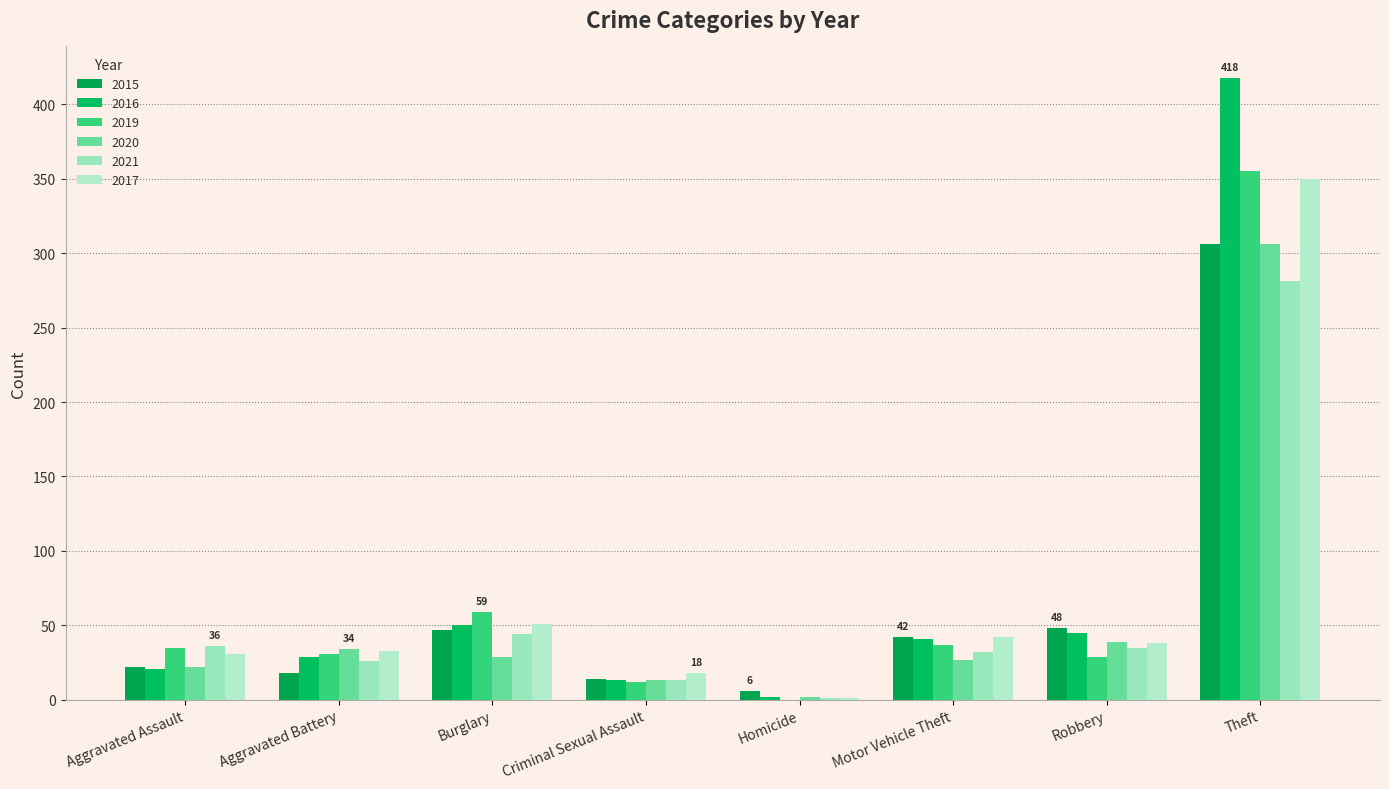

Are the bars grouped side by side (vs. stacked)?

Yes